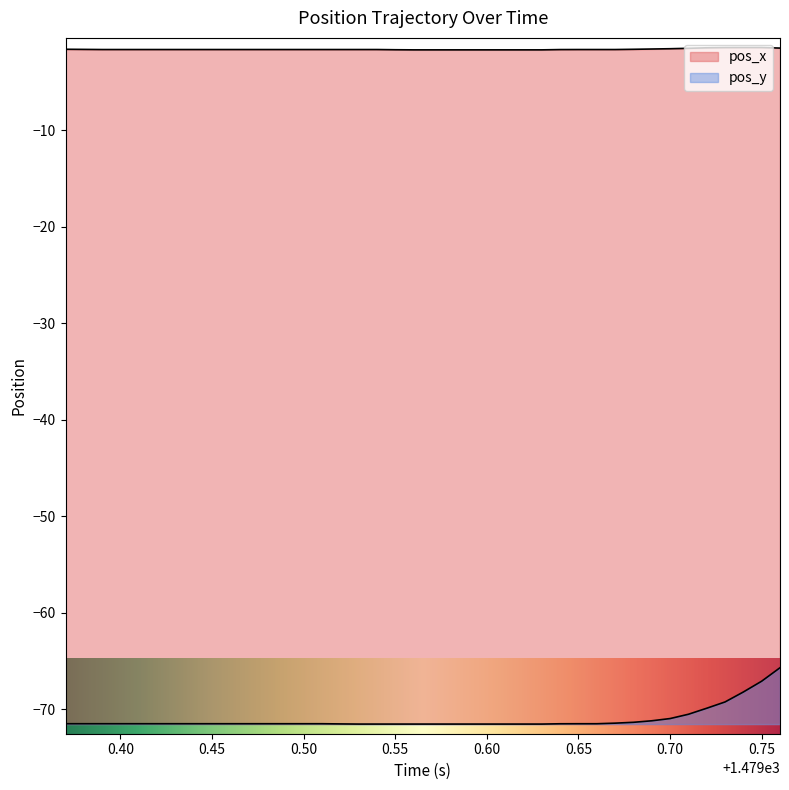

What is the maximum value shown in the chart?

-1.4